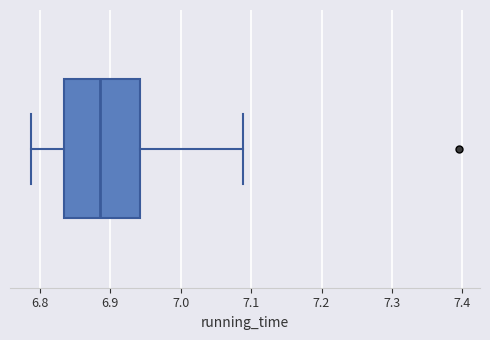

Transcribe this box plot: give where the median line is, the range the box spans, and where the two whiskers end, as read against the x-axis. The values are not printed on the chart, so give them approximately, as read against the axis.

median 6.89, box 6.83 to 6.94, whiskers 6.79 to 7.09